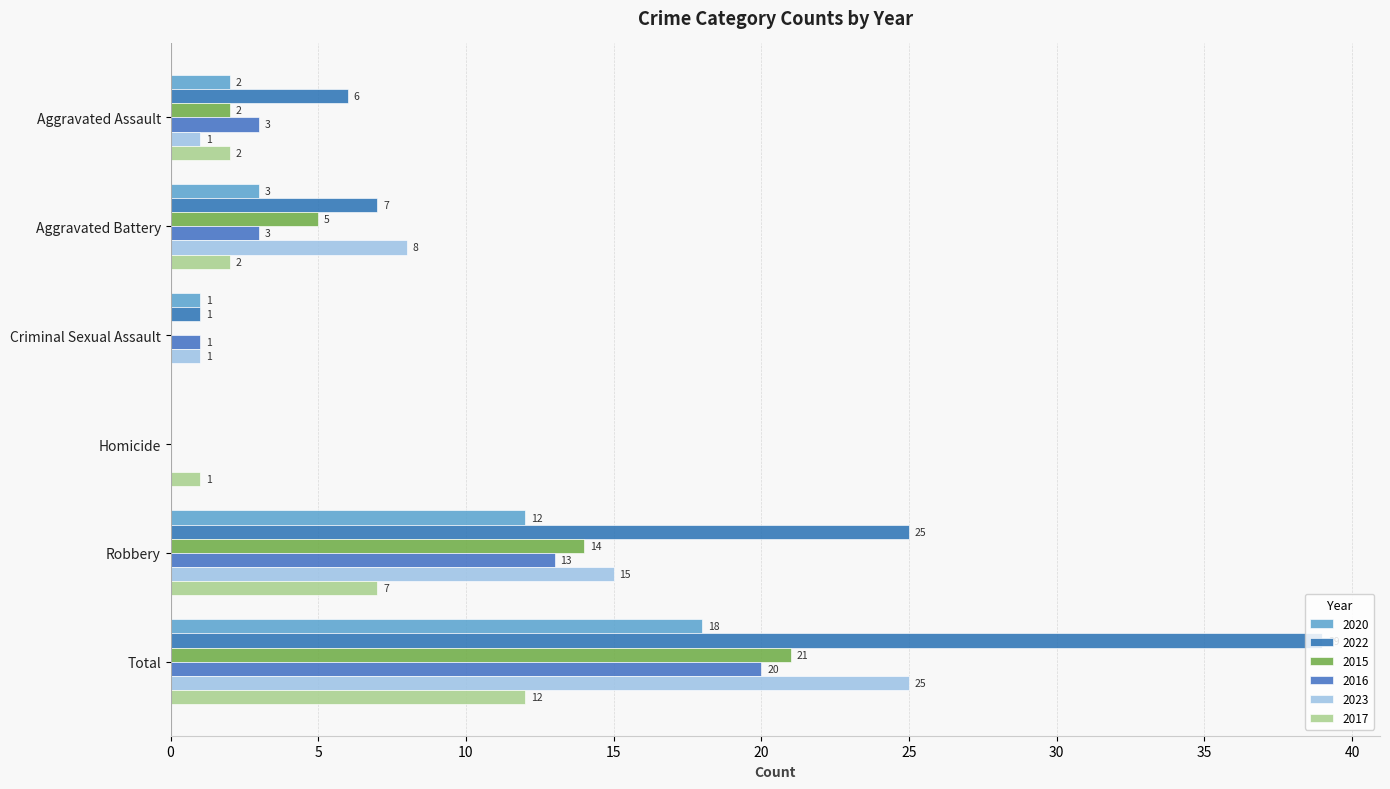

How many values in 2015 are above zero?

4